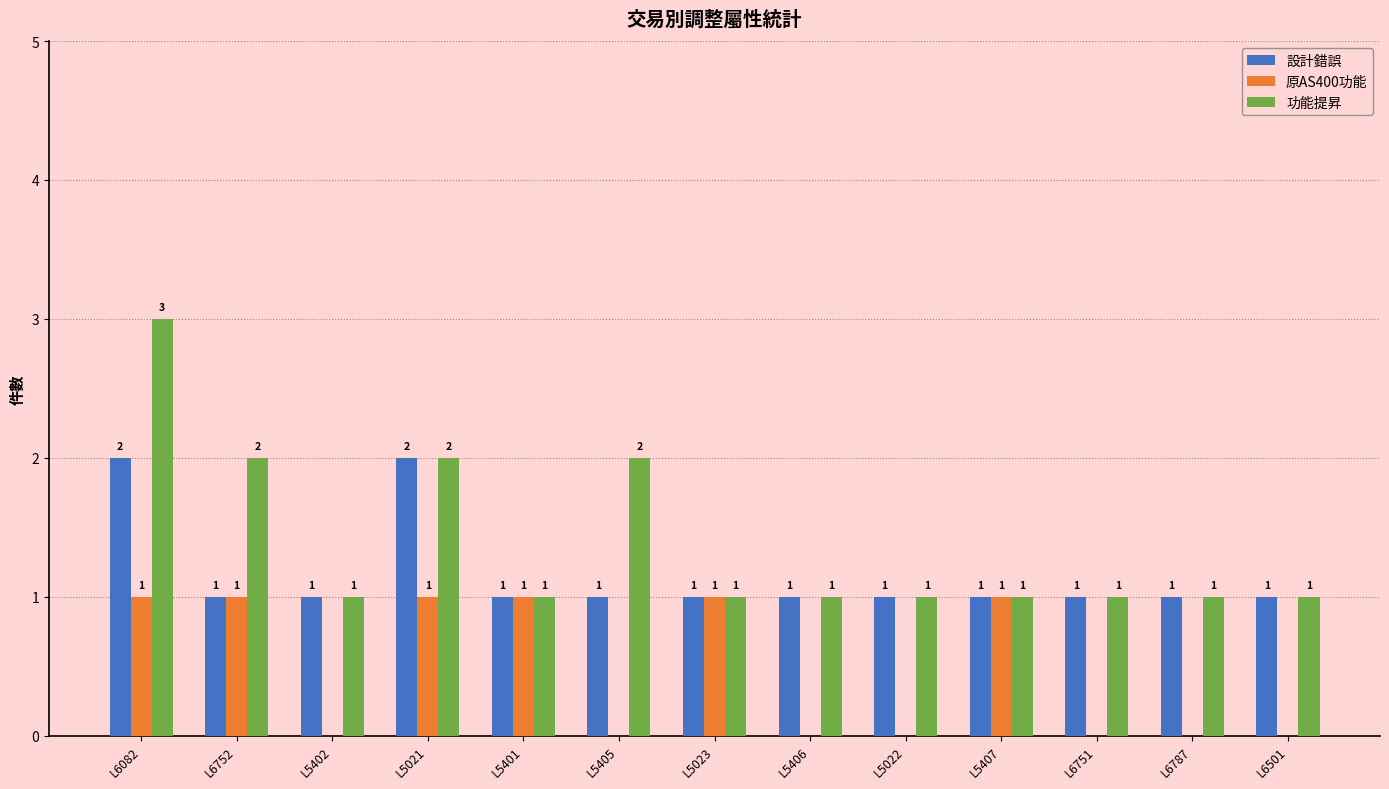

Which series changed the most between L5405 and L5022?

功能提昇